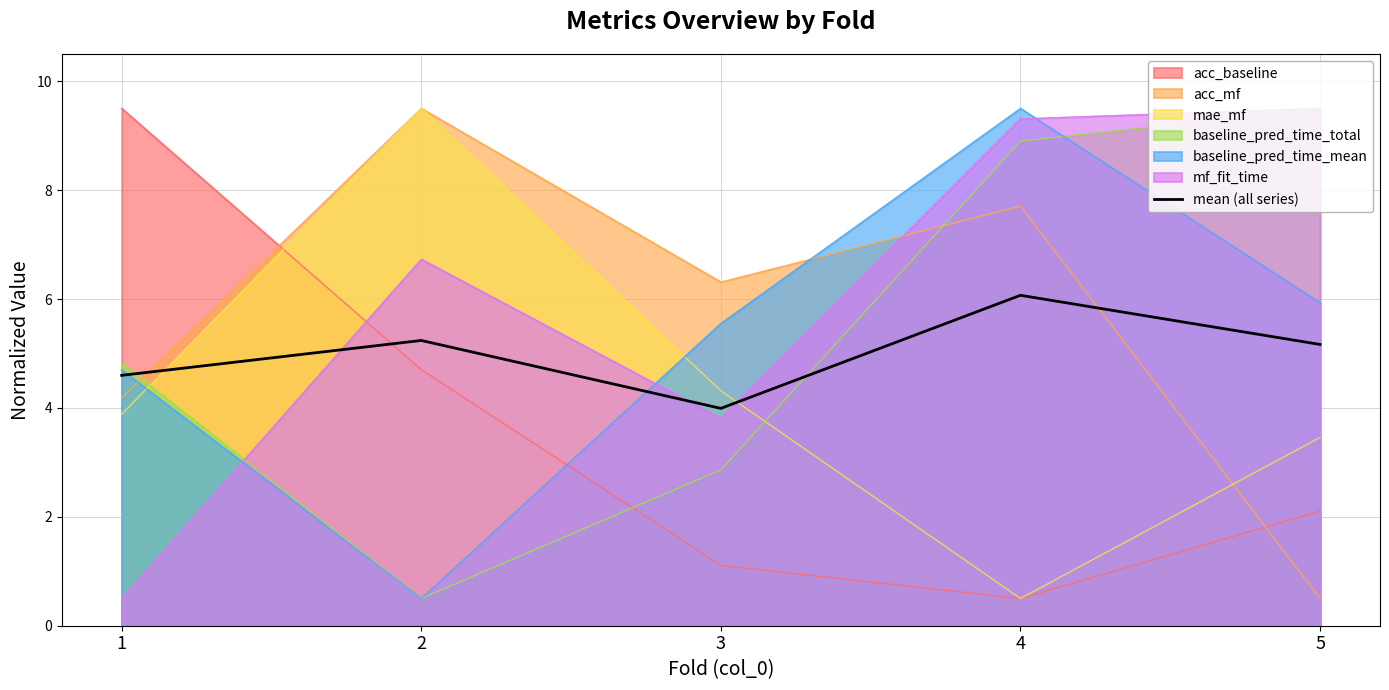

Where is the data nearest to the value 5?

5